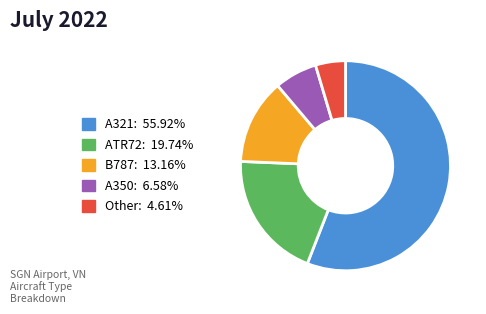

What is the largest slice in the pie chart?

A321